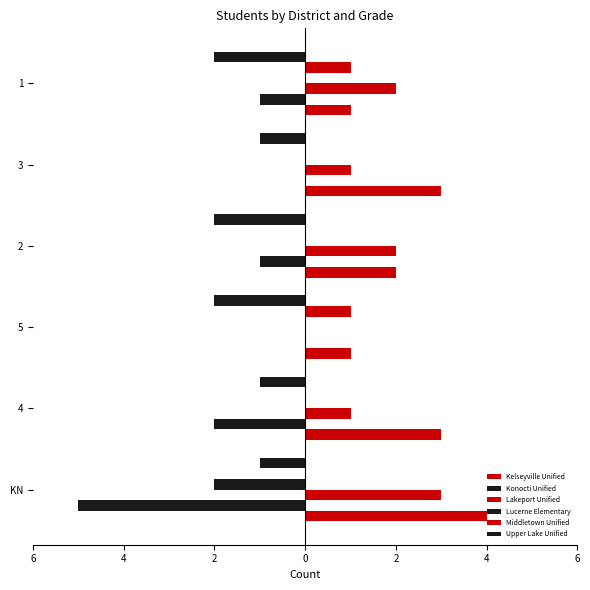

What is the minimum value for Upper Lake Unified?

-2